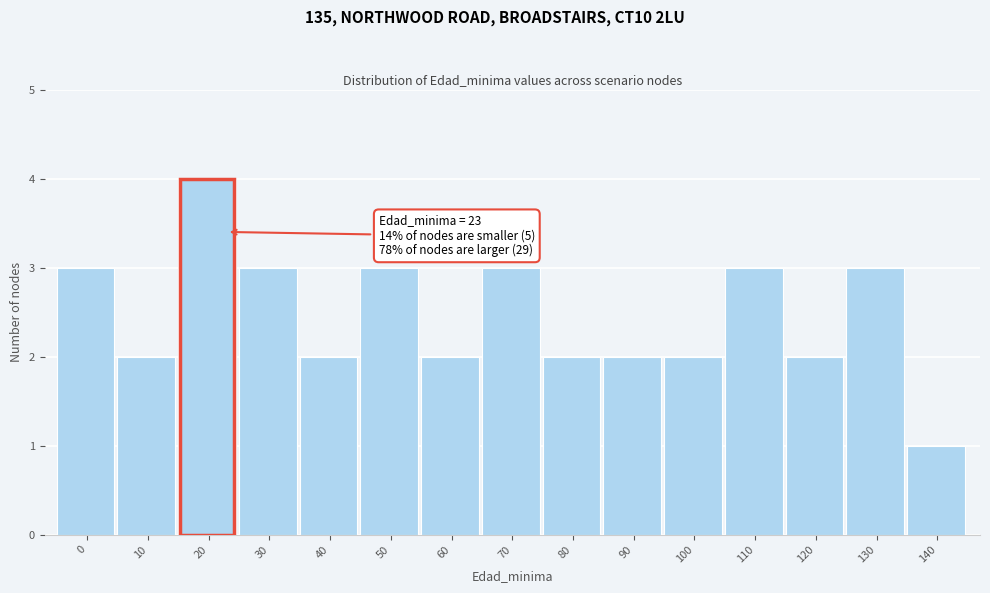

Reading left to right, transcribe all the data shown in this chart.

3	2	4	3	2	3	2	3	2	2	2	3	2	3	1